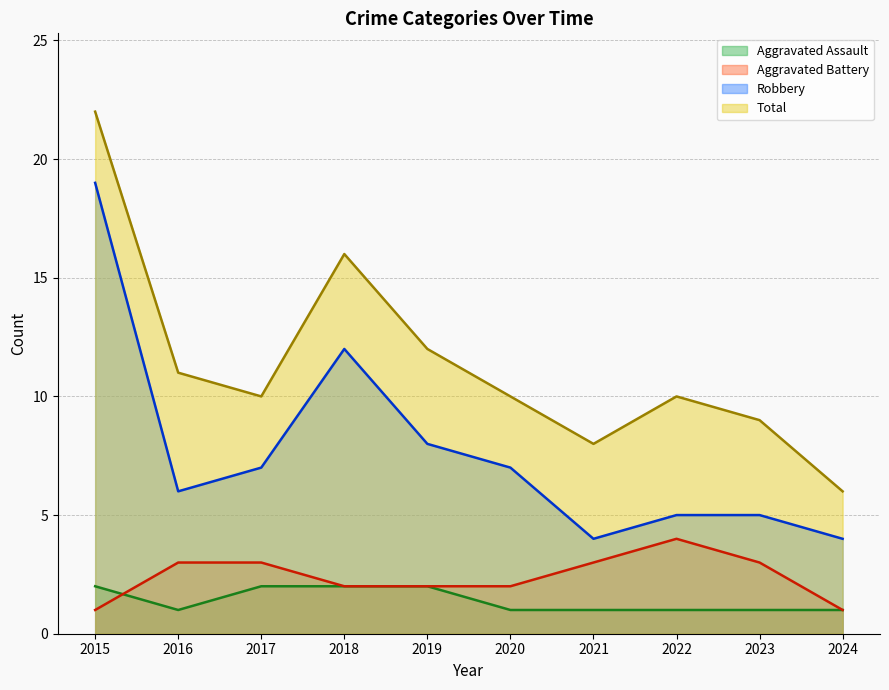

Between 2024 and 2019, which is larger?

2019